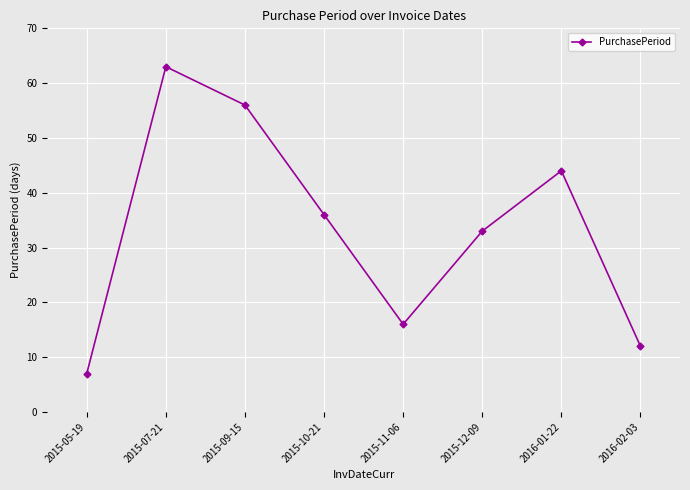

Reading left to right, transcribe all the data shown in this chart.

7	63	56	36	16	33	44	12